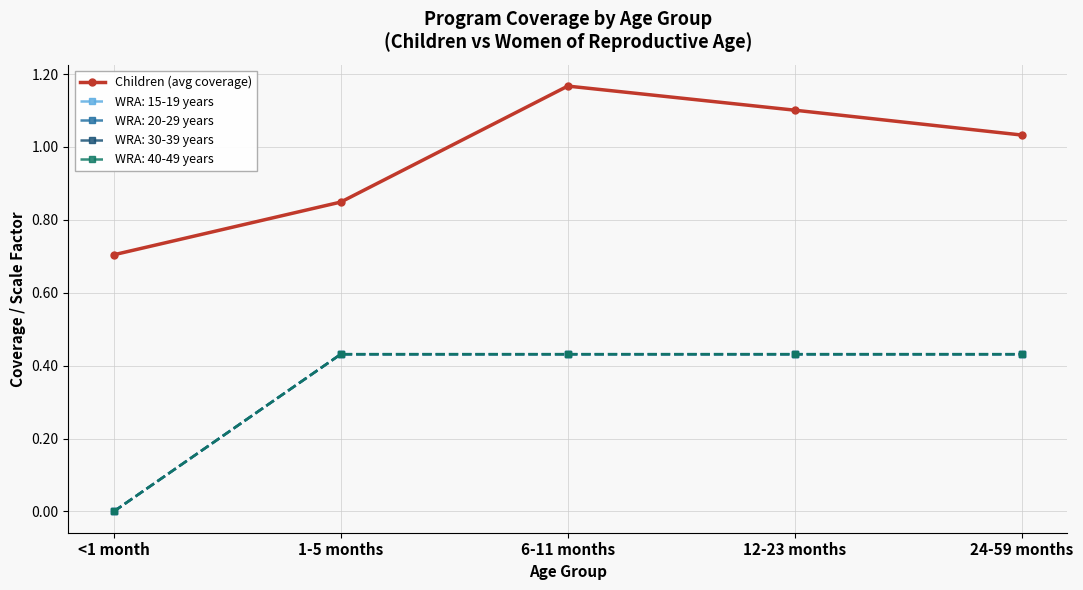

What is the label of the 2nd point from the right?

12-23 months